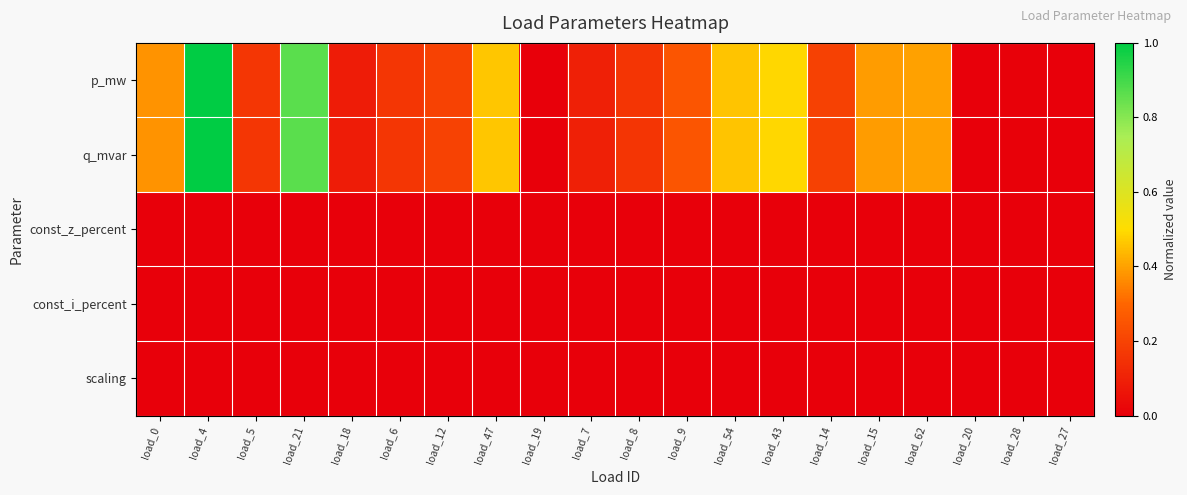

What is the difference between the highest and lowest values at load_14?

0.2